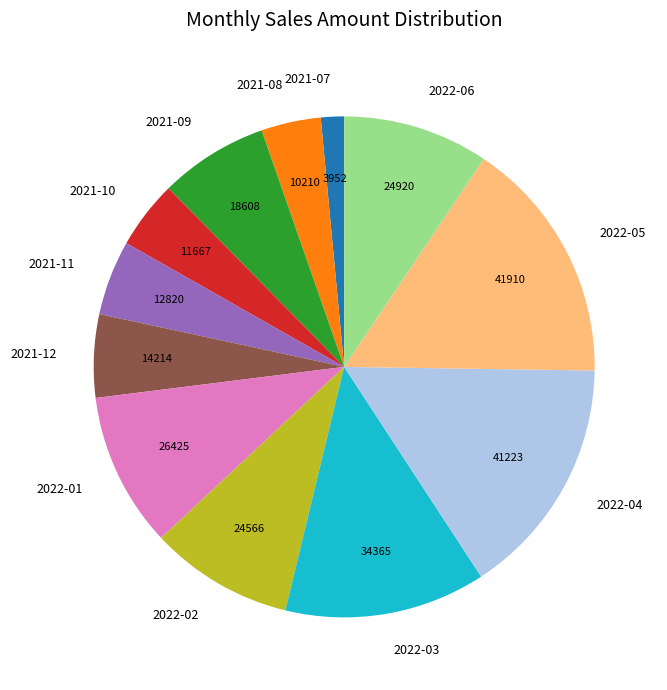

Which category has the smallest portion of the pie?

2021-07